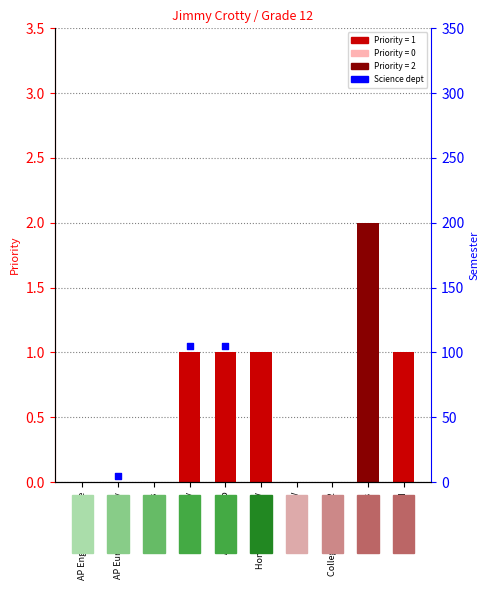

Between Journalism III and Chorus, which is larger?

Chorus